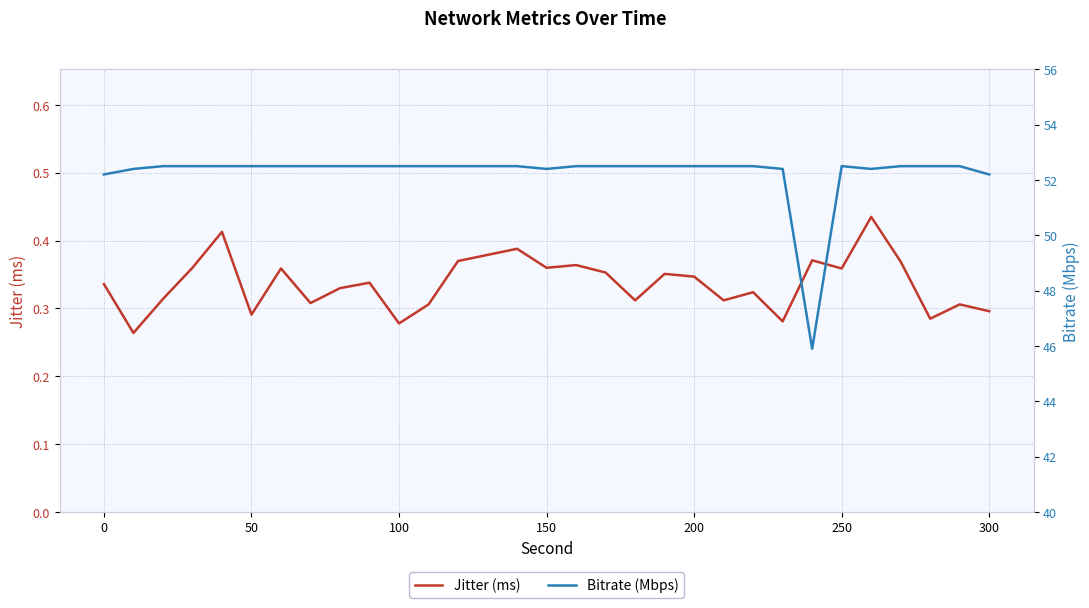

Between −50 and 17, which is larger?

17